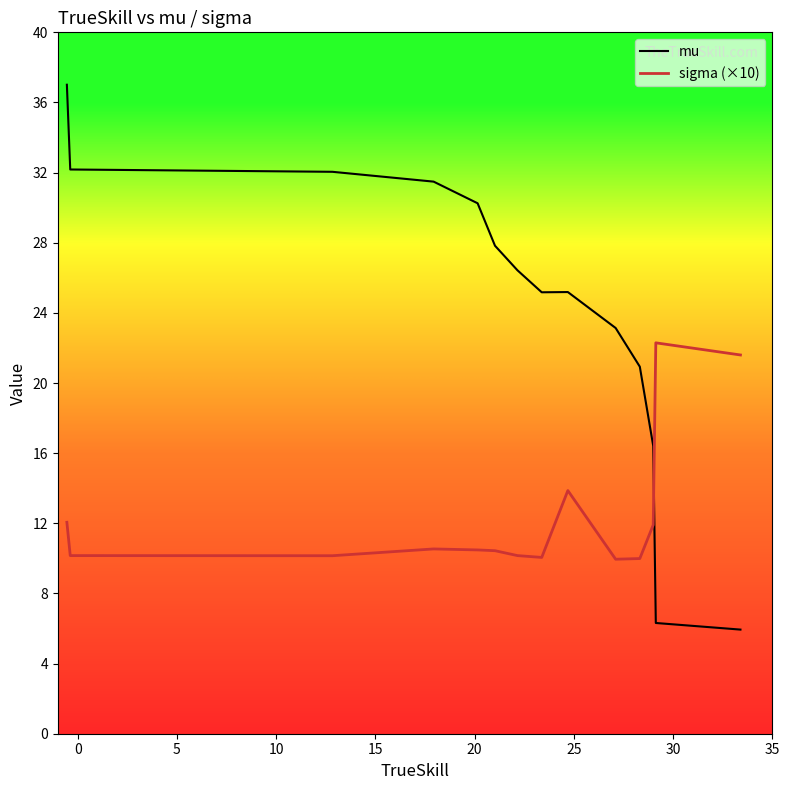

What is the difference between the maximum and minimum values in the sigma (×10) series?

12.3